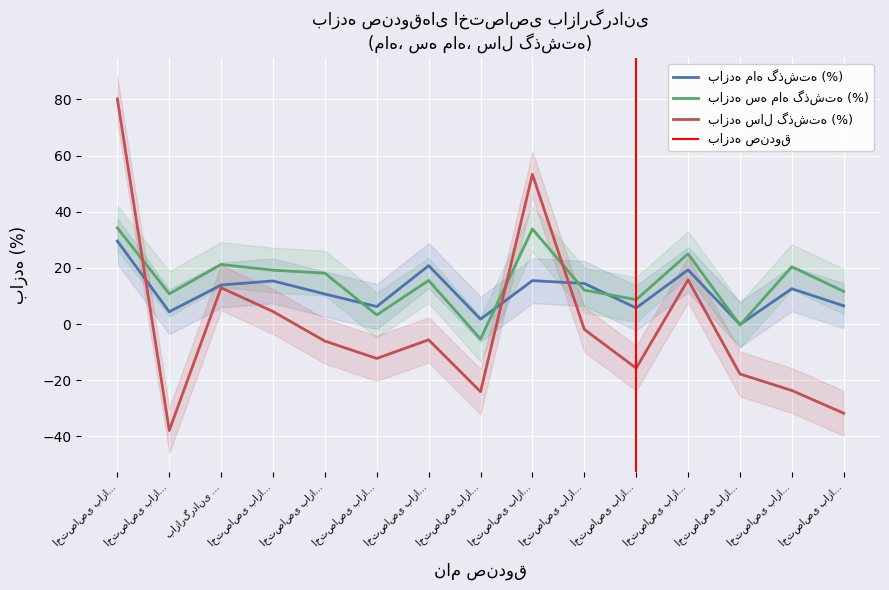

How many intersections are there between بازده سال گذشته (%) and بازده سه ماه گذشته (%)?

3